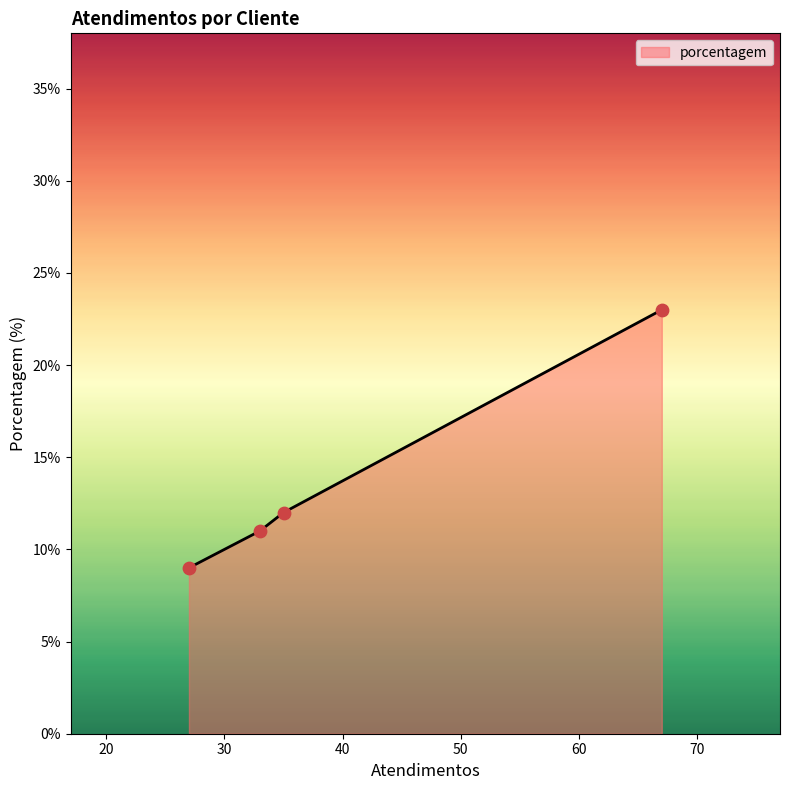

What is the minimum value shown in the chart?

9